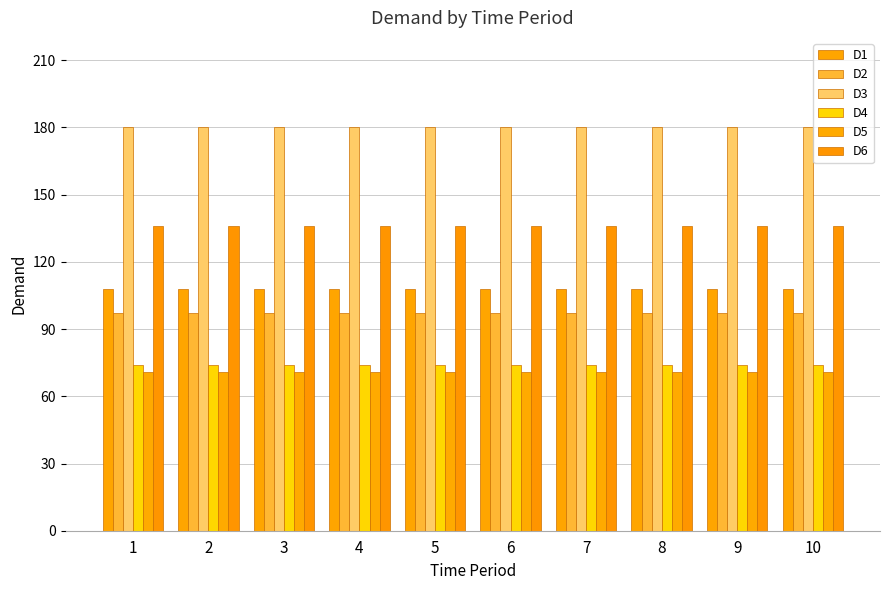

The value of D6 at 3 is 226. True or false?

False